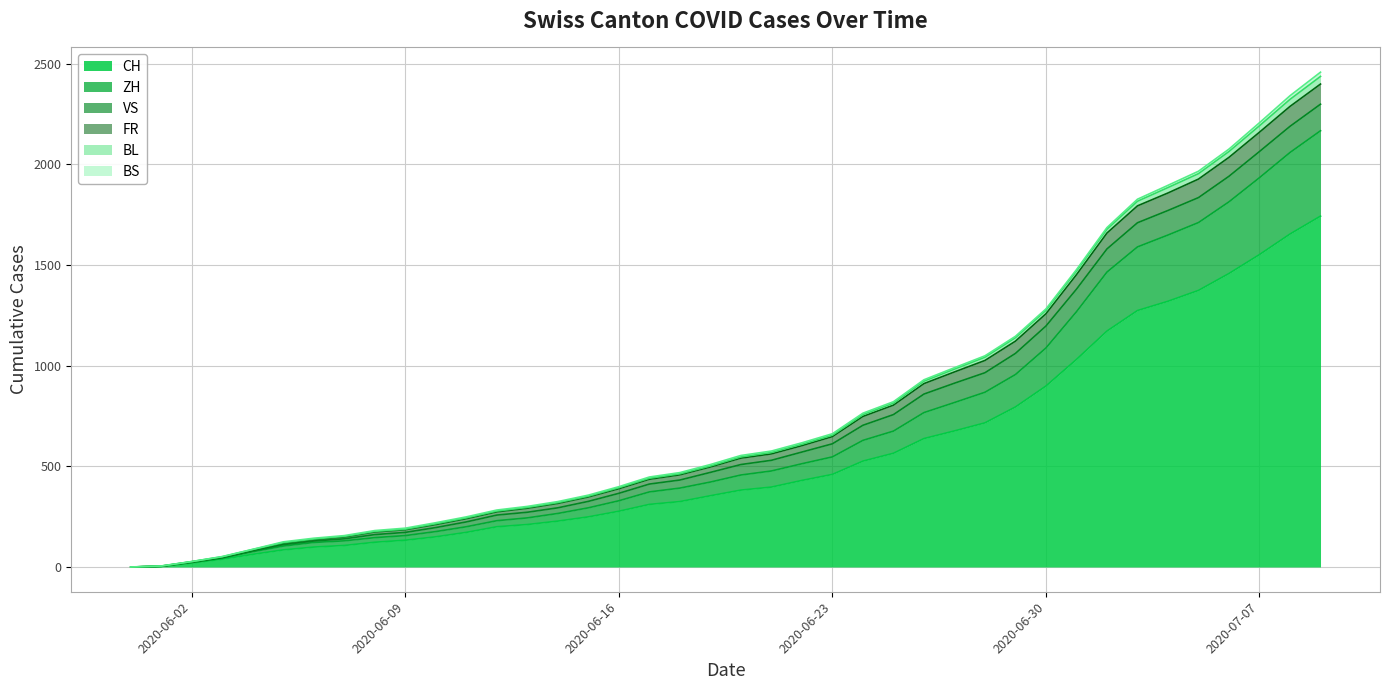

Which has a higher value, 2020-06-28 or 2020-07-09?

2020-07-09